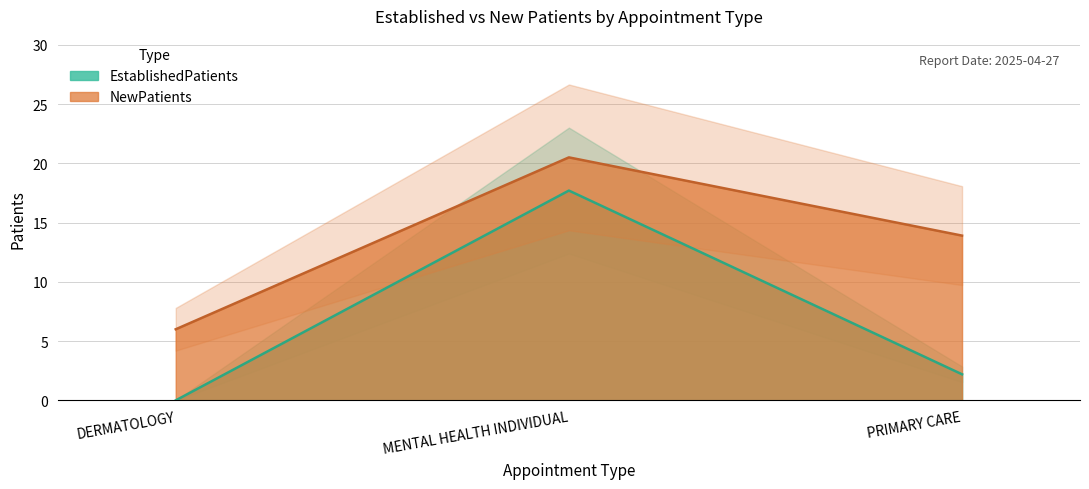

What is the greatest value displayed?

20.5